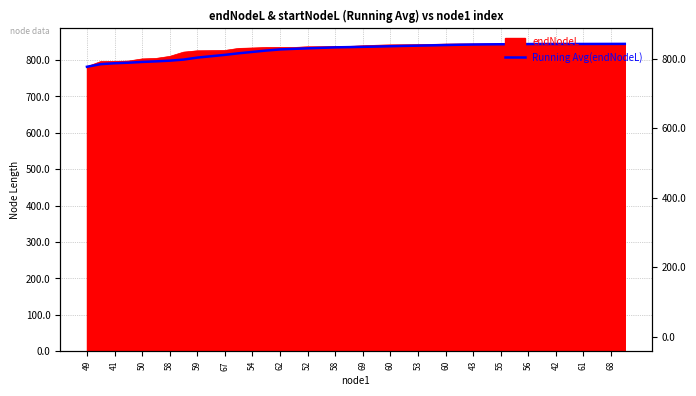

What is the approximate value at 58?

810.4